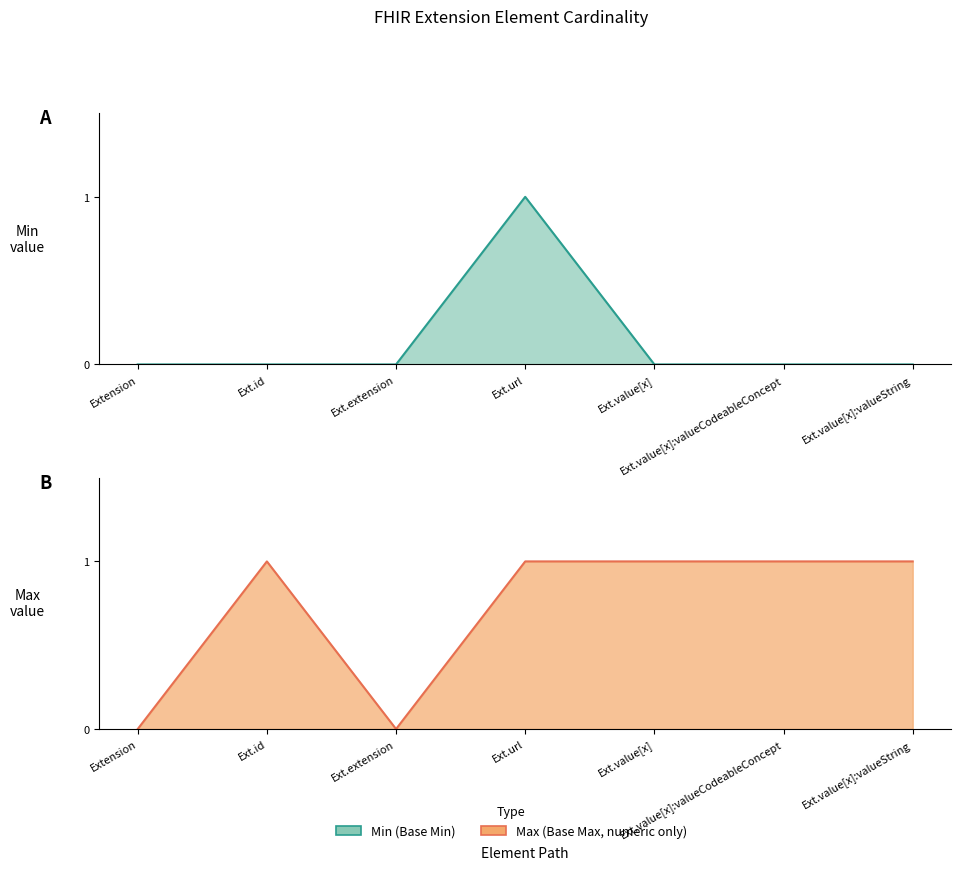

What is the difference between the maximum and minimum values in the Max (Base Max) series?

1